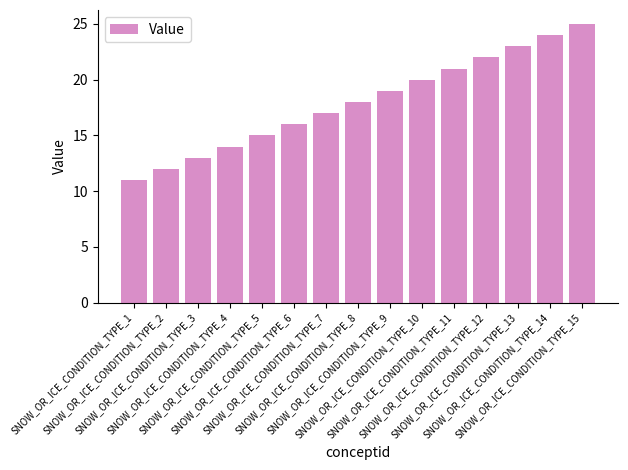

Is it true that the value at SNOW_OR_ICE_CONDITION_TYPE_14 is 16?

False